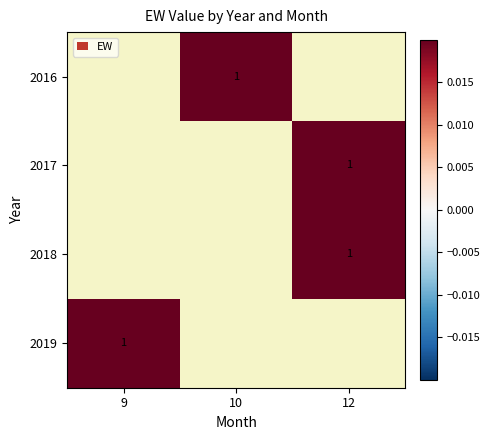

What is the greatest value displayed?

1.0